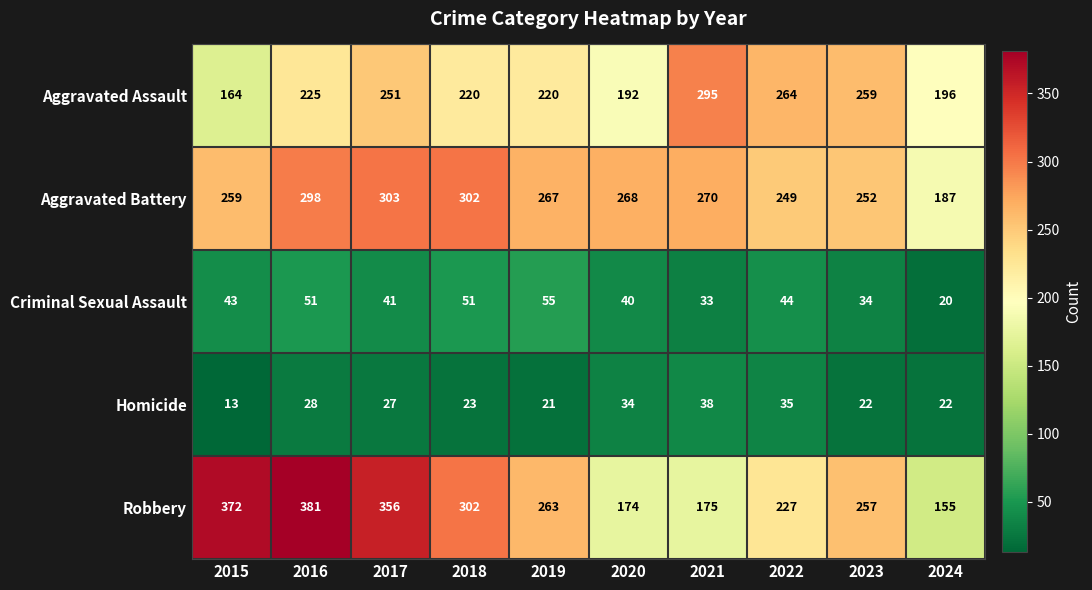

What value does the Homicide series have at 2017?

27